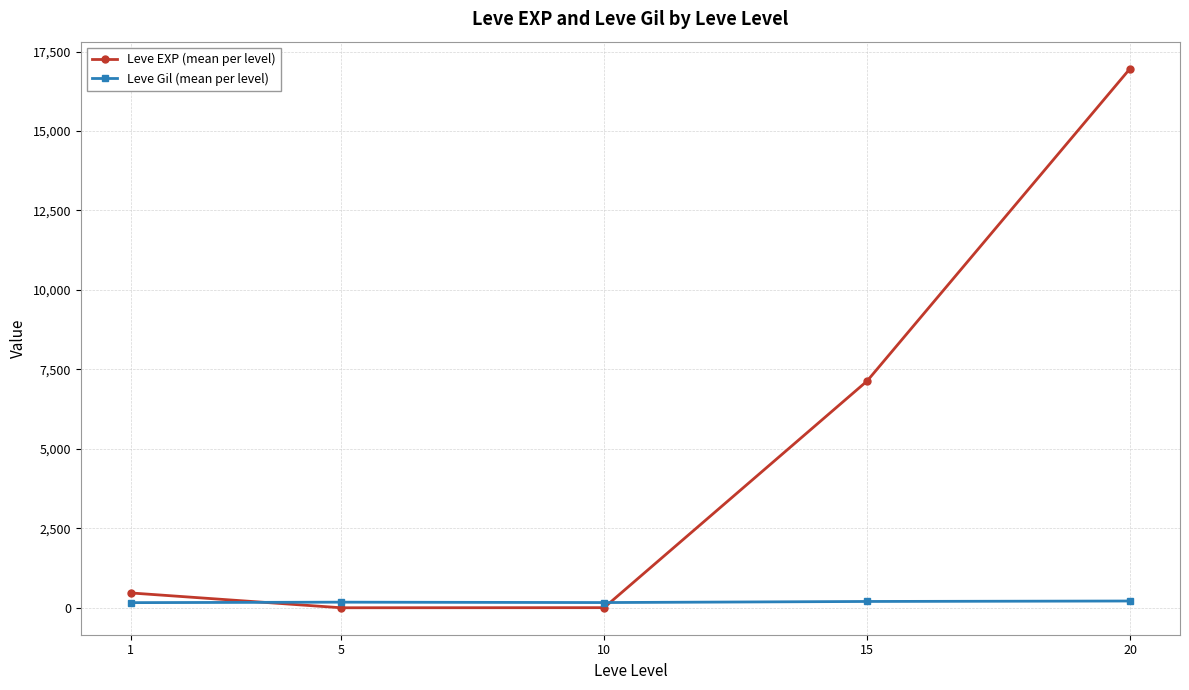

What is the greatest value displayed?

16961.7